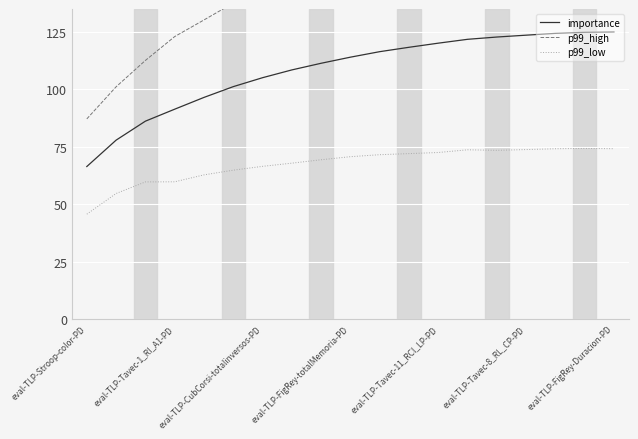

At which category does the chart reach its minimum across all series?

eval-TLP-Stroop-color-PD